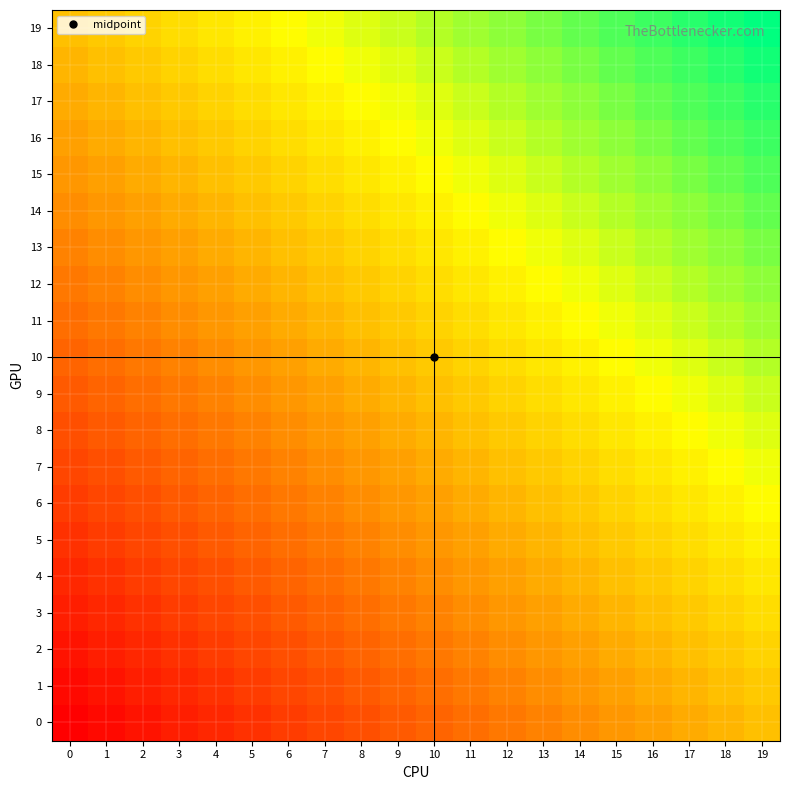

Which series has the largest total across all categories?

19